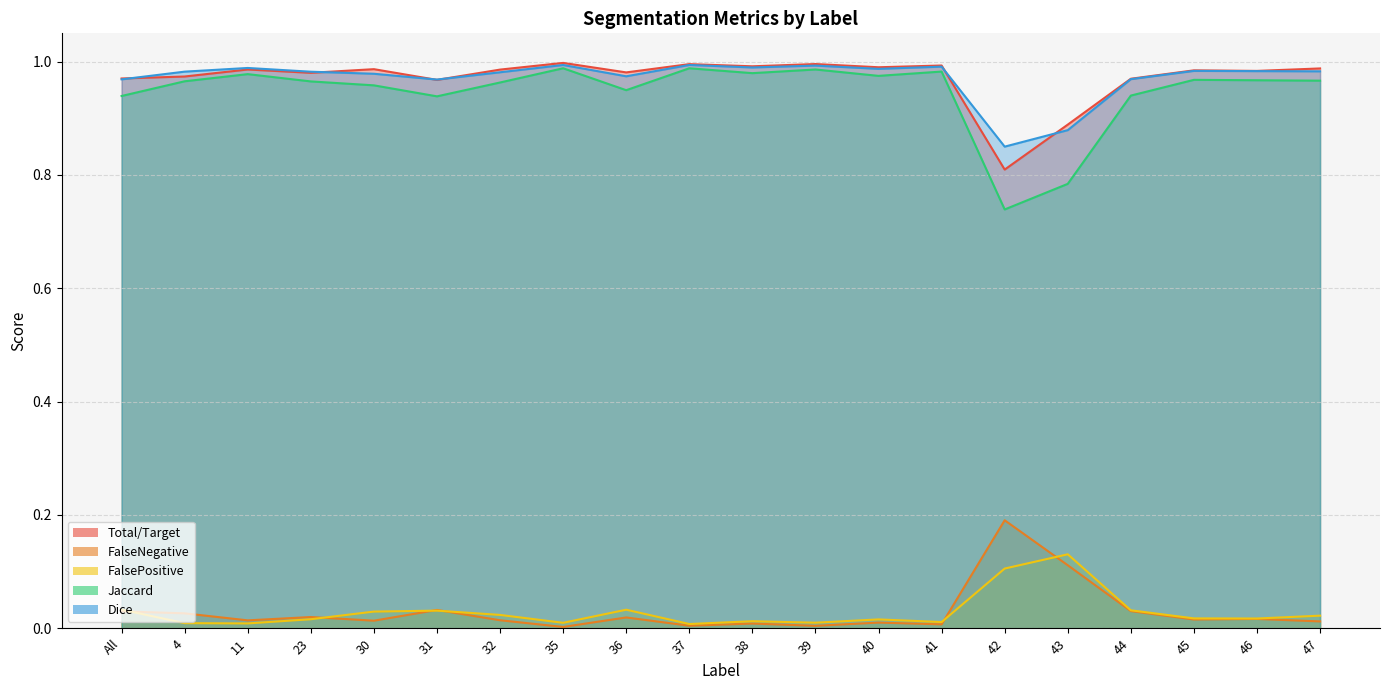

At 35, list the series in order from smallest to largest.

FalseNegative, FalsePositive, Jaccard, Dice, Total/Target